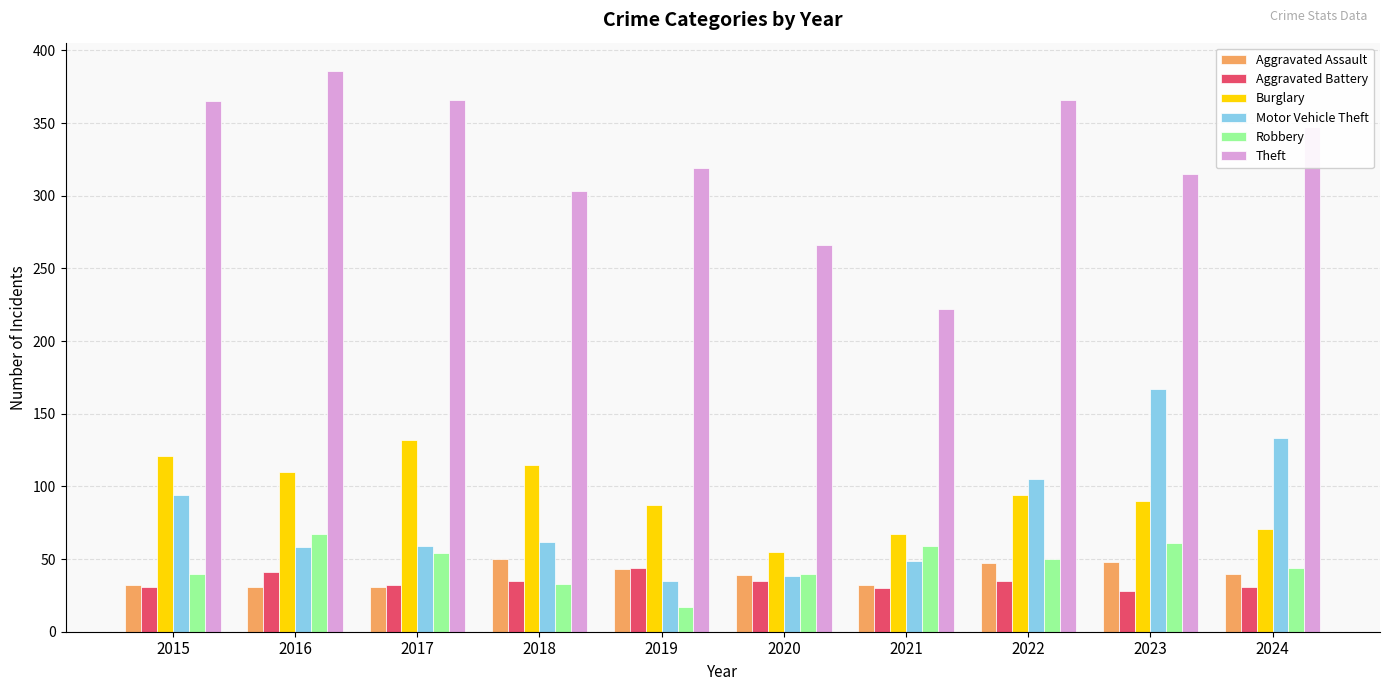

What is the sum of all Motor Vehicle Theft values?

800